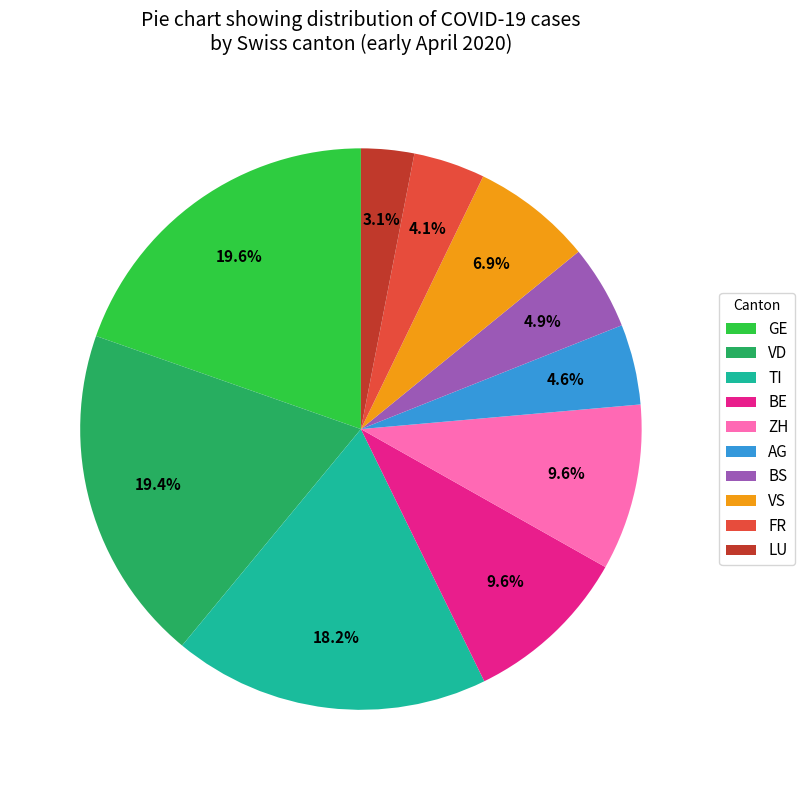

How many slices are in this pie chart?

10